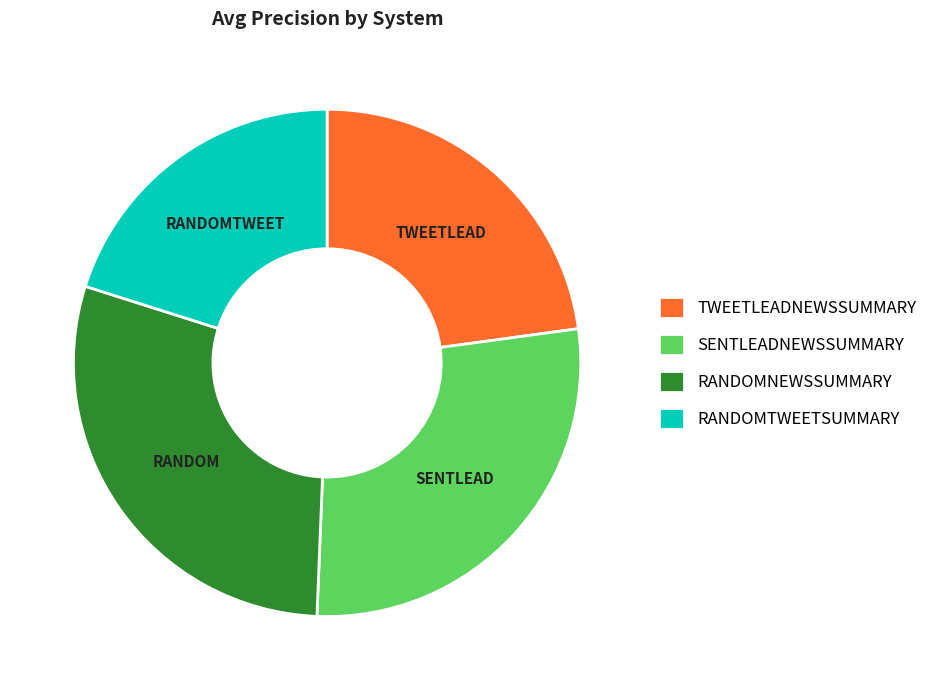

Rank the categories by value from highest to lowest.

RANDOMNEWSSUMMARY, SENTLEADNEWSSUMMARY, TWEETLEADNEWSSUMMARY, RANDOMTWEETSUMMARY